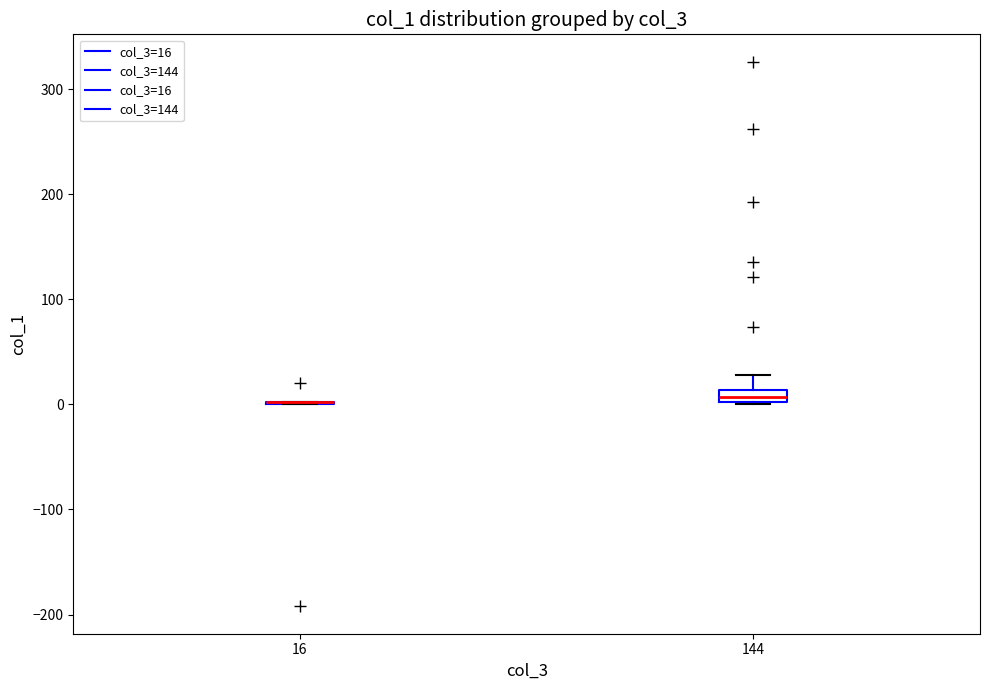

Comparing the boxes themselves (not the whiskers), which one is the tallest?

144